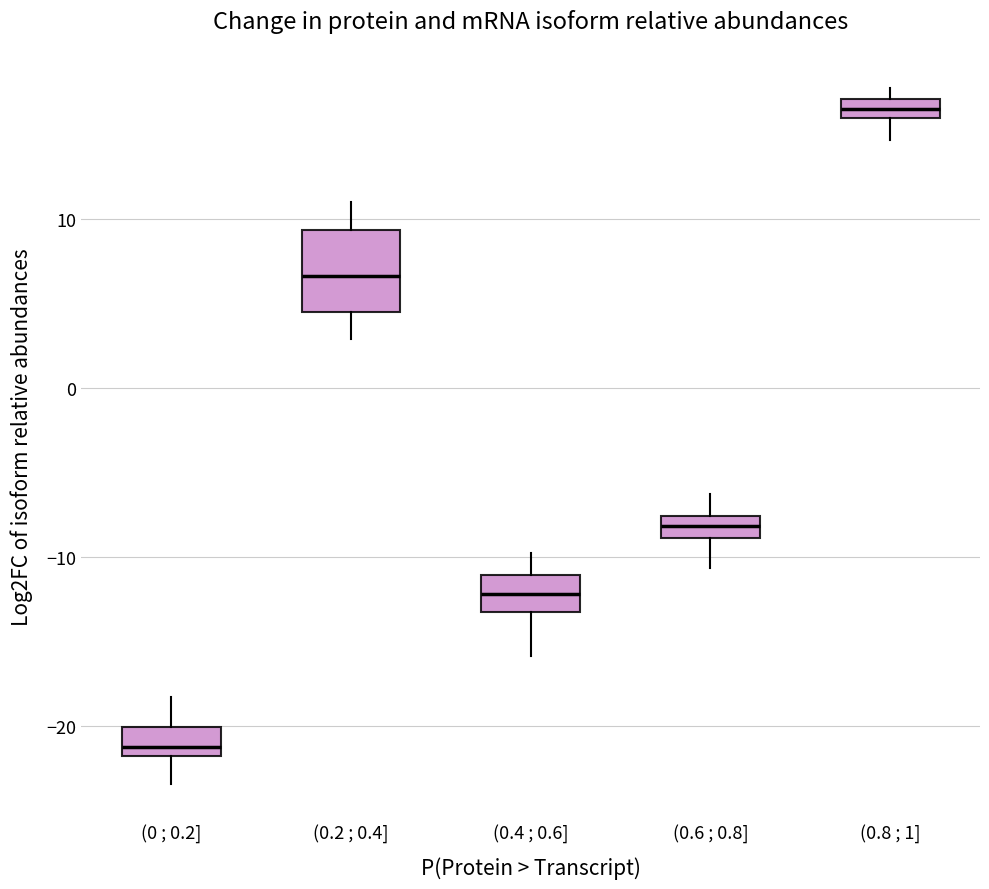

Which box has the highest median line?

(0.8 ; 1]